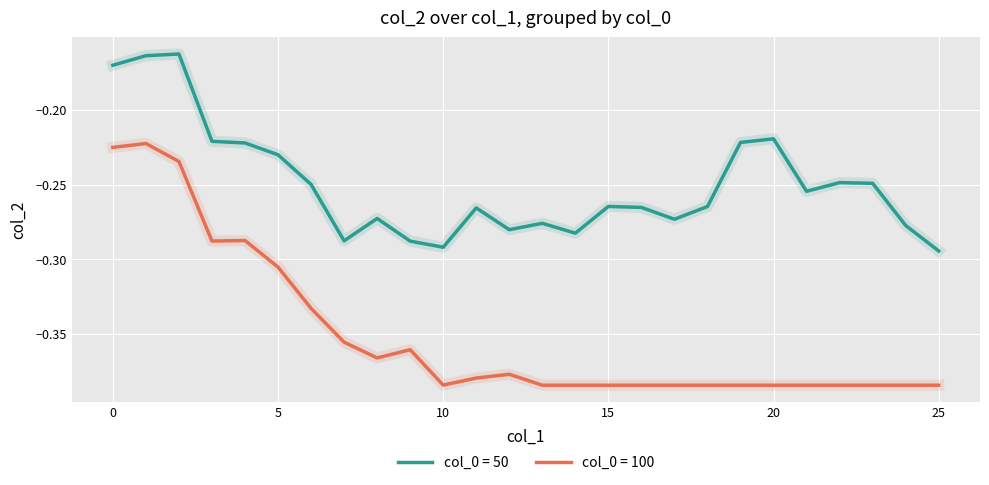

Which series has the widest spread of values?

col_0 = 100